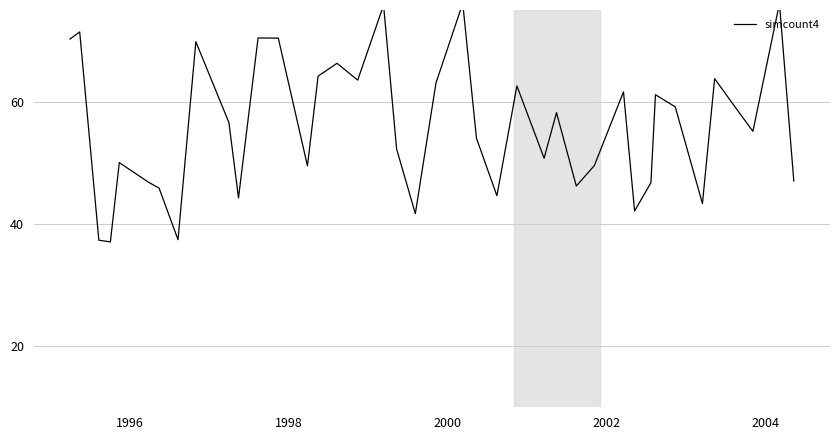

True or false: the data shows 72.3 at 2002.

False